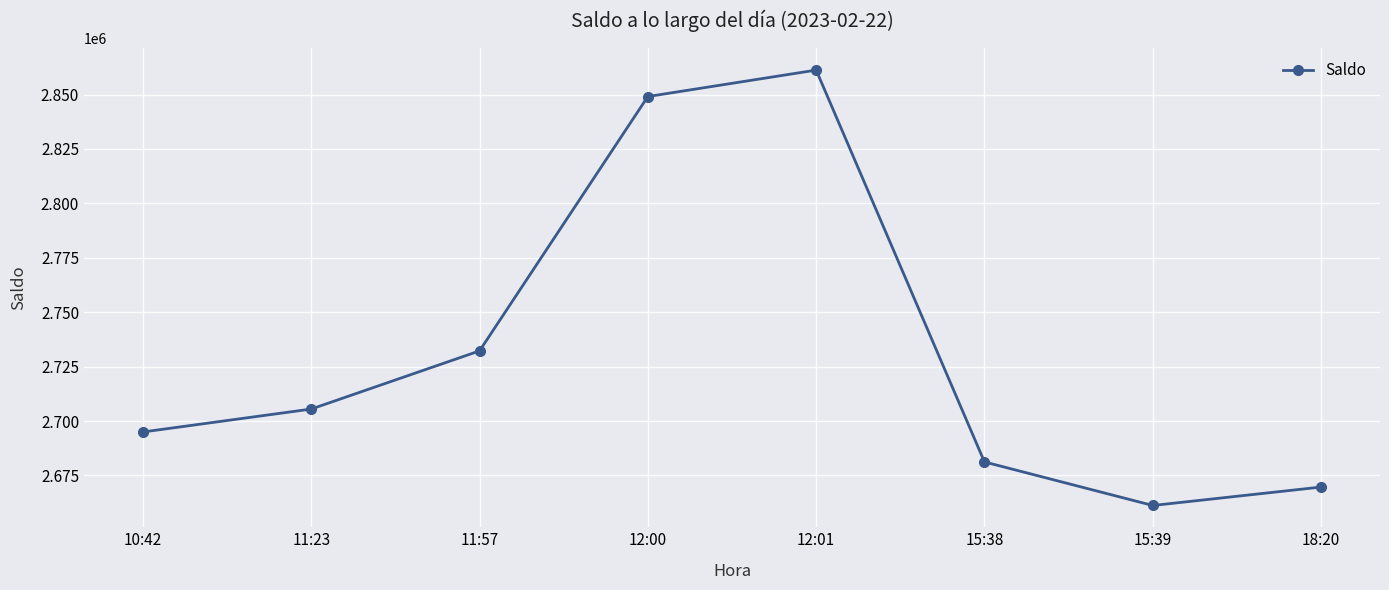

What is the change in value from 12:00 to 15:38?

-167854.5